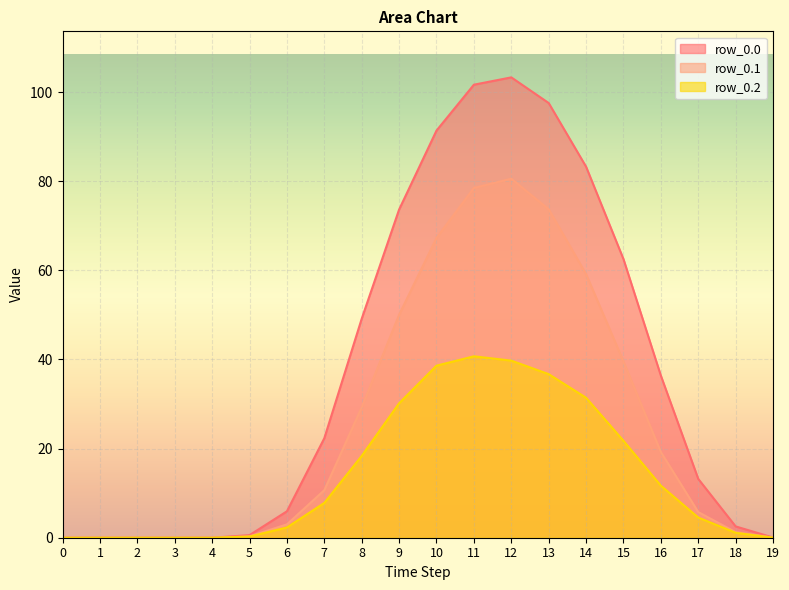

What is the total value across all series at 8?

96.8